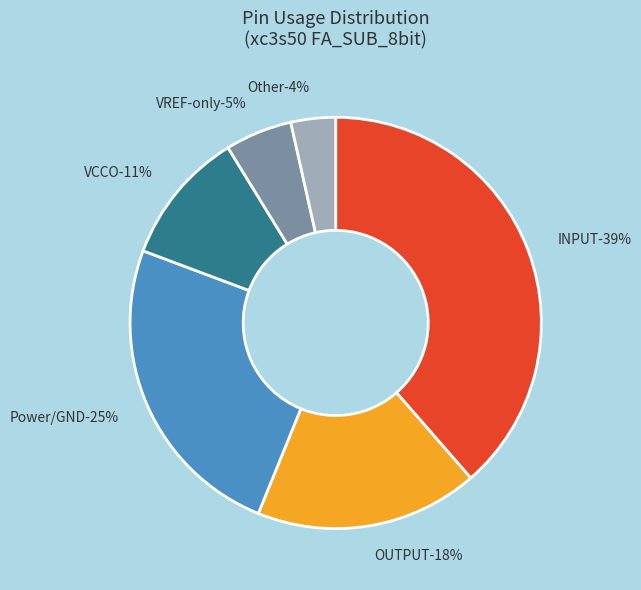

Is it true that GND is 17% of the pie?

False